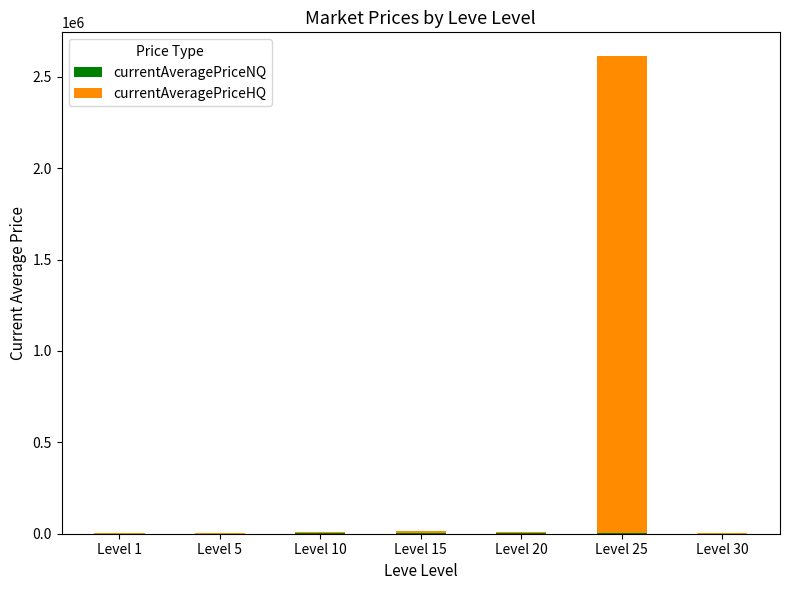

At which category is the sum across all series the highest?

Level 25